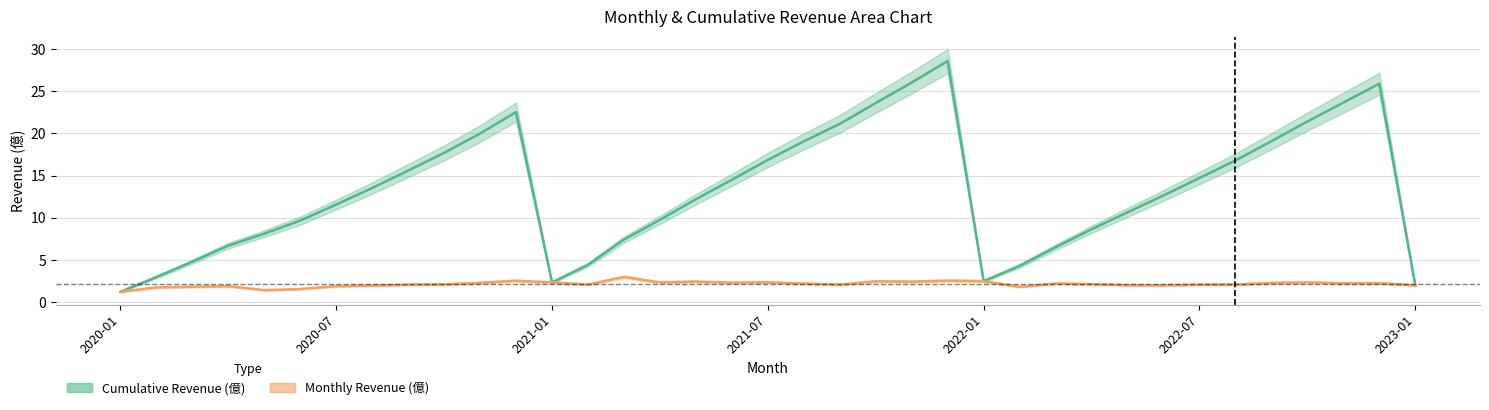

True or false: Cumulative Revenue center and Monthly Revenue center intersect in this chart.

False